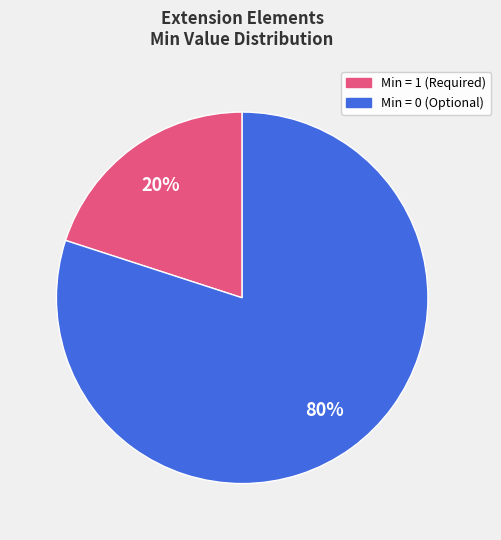

Does any single category account for the majority?

Yes